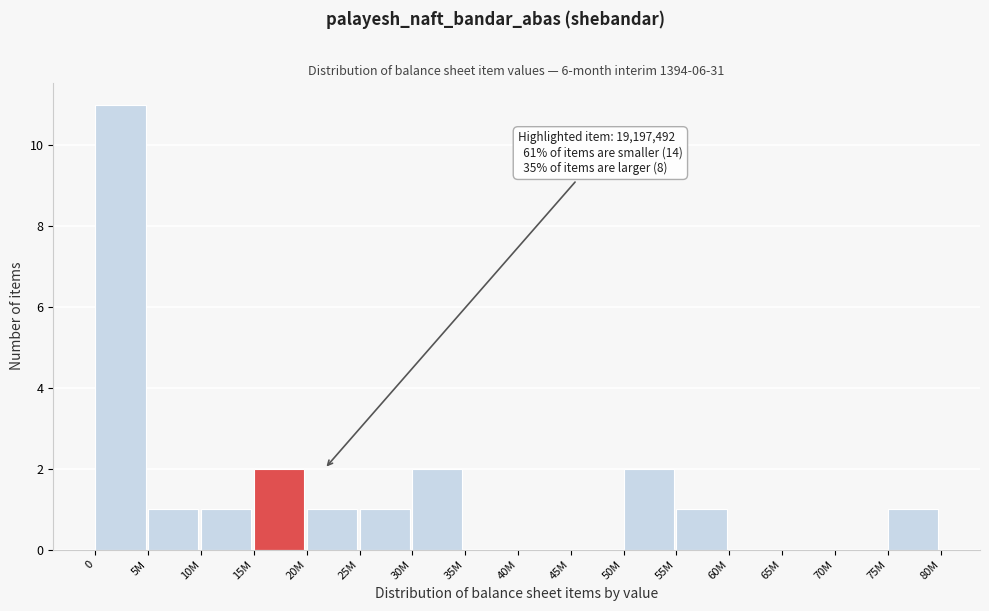

Reading left to right, what are all the values shown in this chart?

0=11	5M=1	10M=1	15M=2	20M=1	25M=1	30M=2	35M=0	40M=0	45M=0	50M=2	55M=1	60M=0	65M=0	70M=0	75M=1